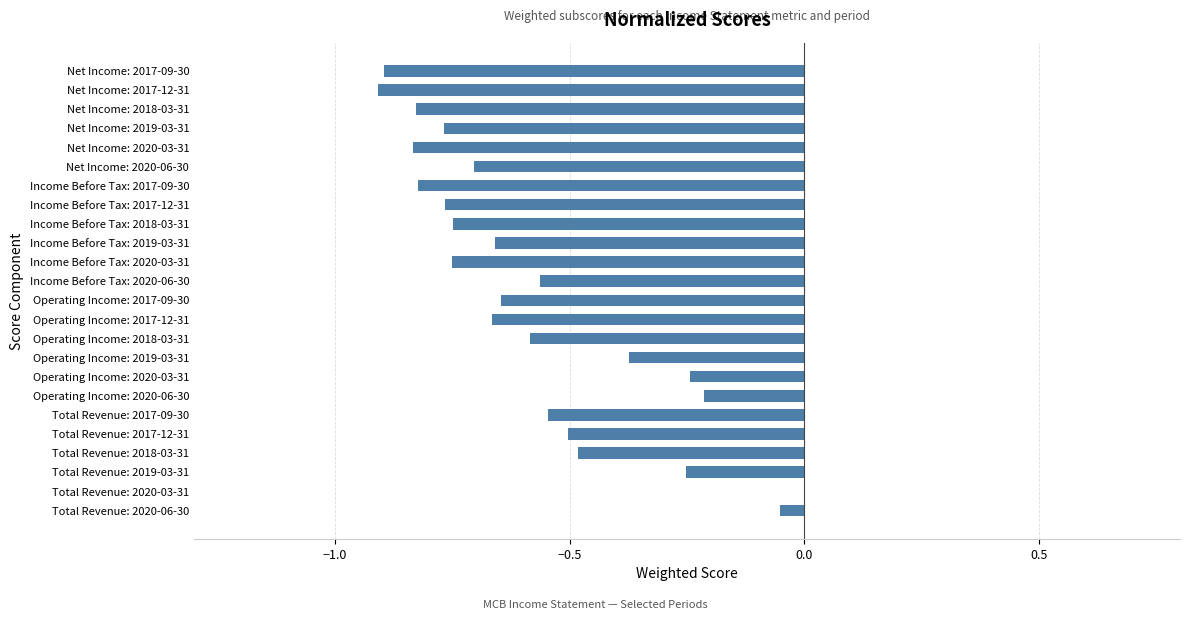

Which has a higher value, Total Revenue: 2017-09-30 or Total Revenue: 2019-03-31?

Total Revenue: 2019-03-31